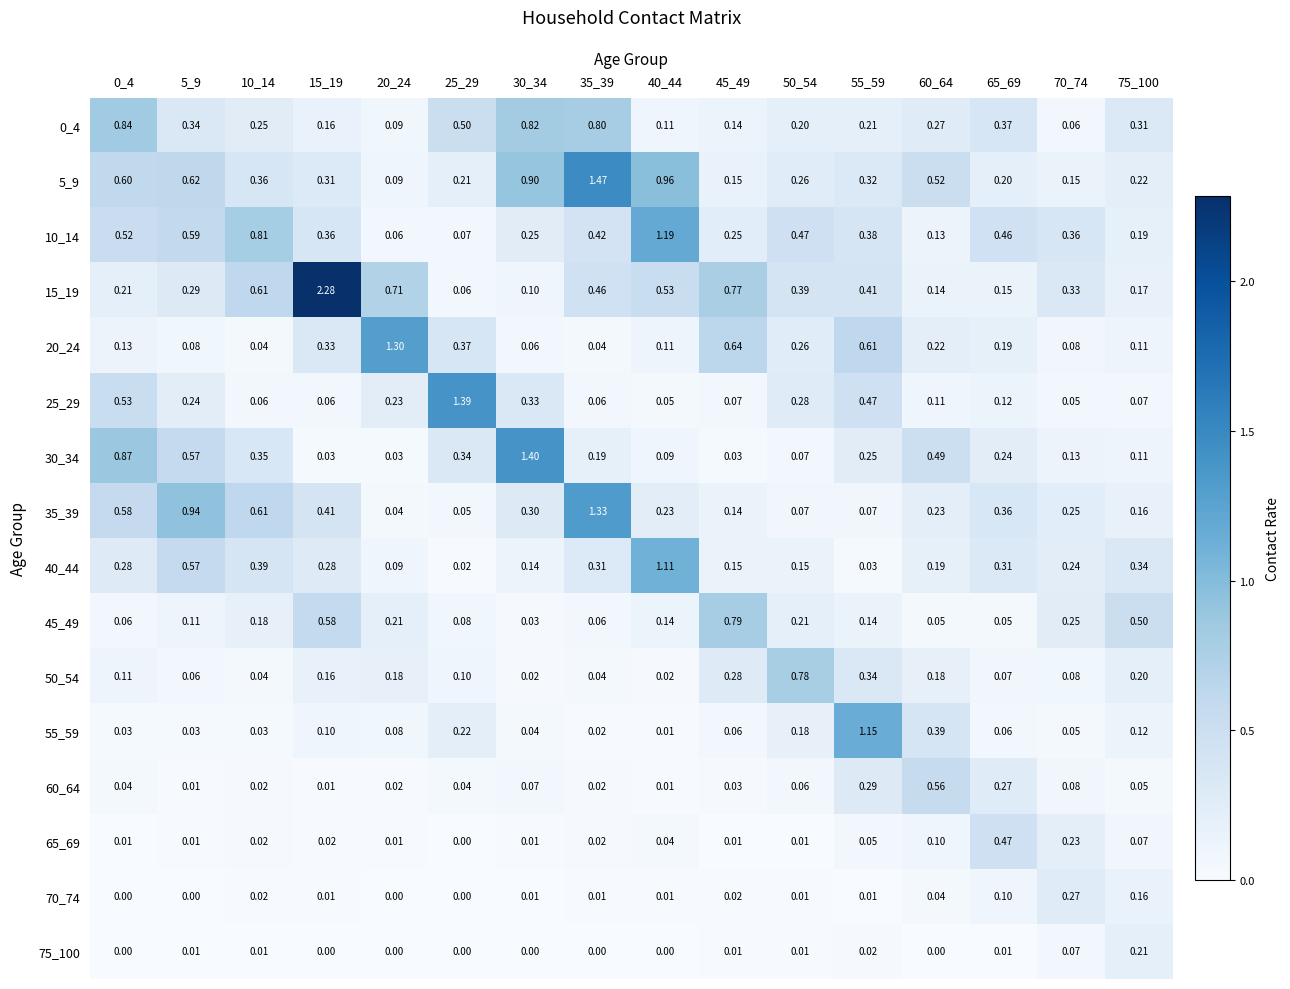

Is the value of 40_44 at 25_29 greater than the value of 0_4 at 50_54?

No